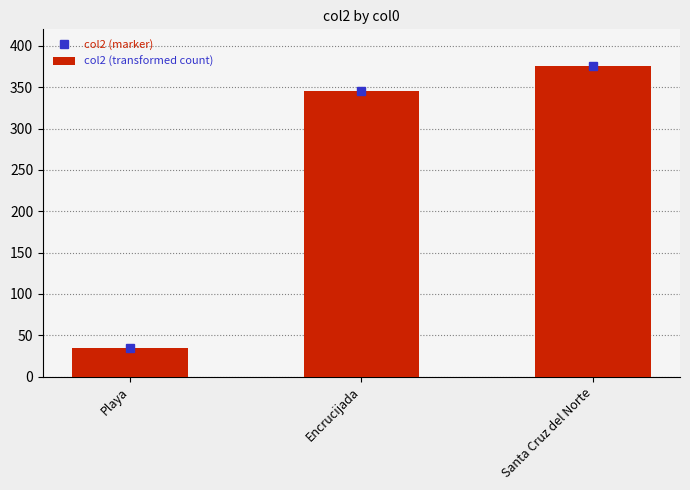

How many values in the col2 (transformed count) series are below 345?

1